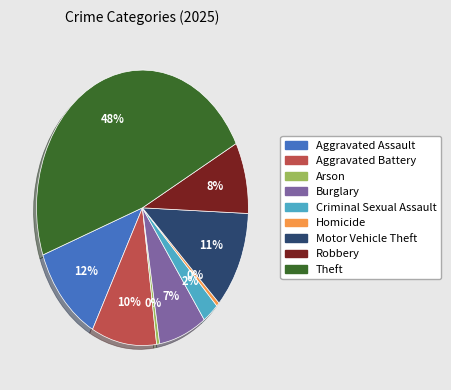

To the nearest percent, what is the average slice percentage?

11%